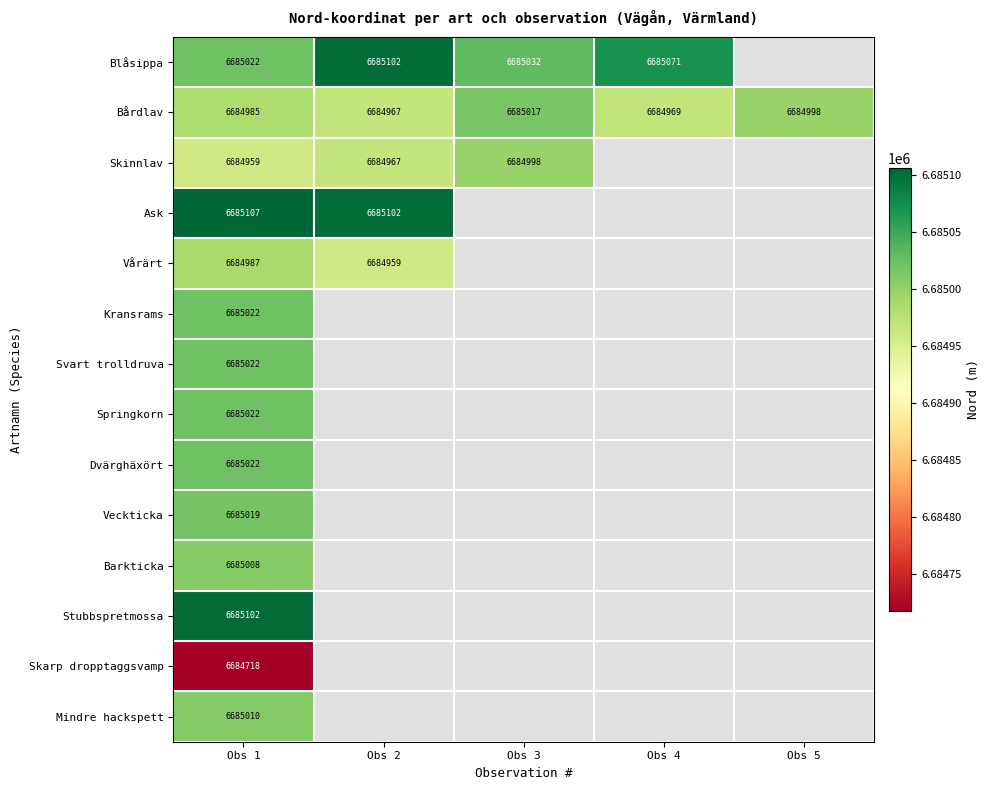

What is the greatest value displayed?

6685106.6